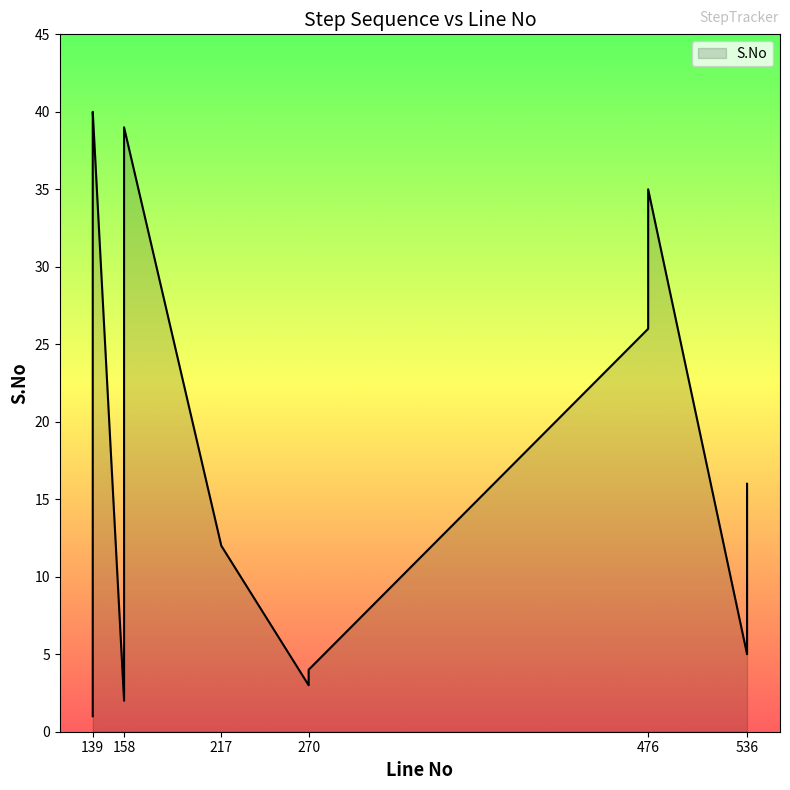

Which has a higher value, 139 or 158?

139